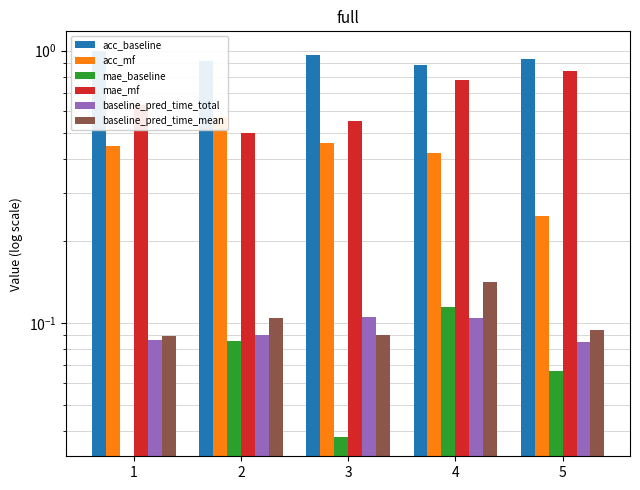

The mae_mf series shows 1.2 at 4. True or false?

False